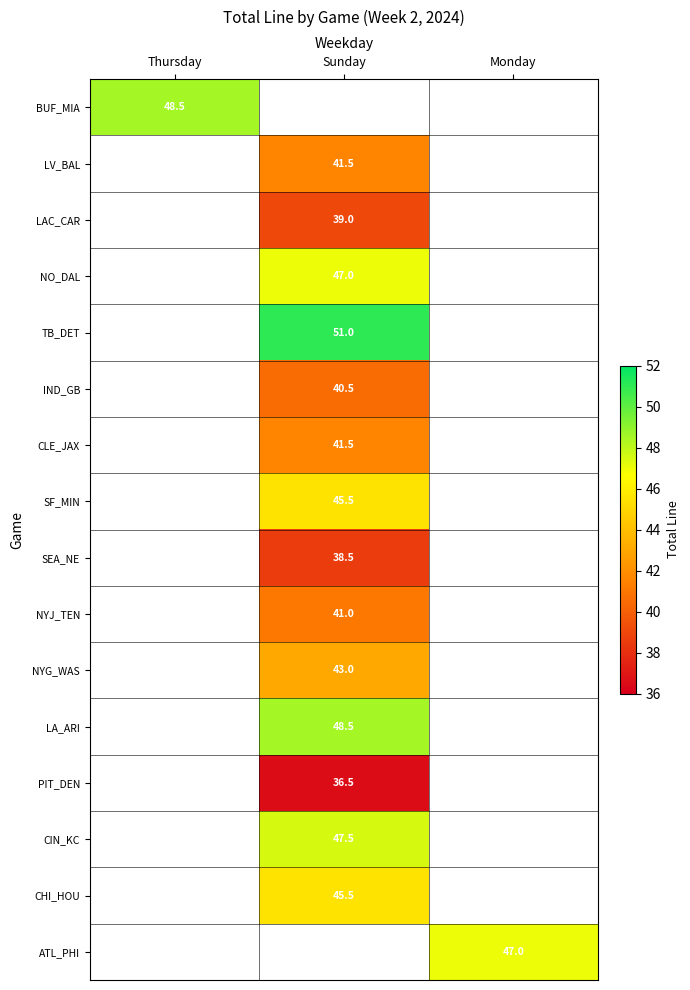

The value of NYG_WAS at Sunday is 75.4. True or false?

False